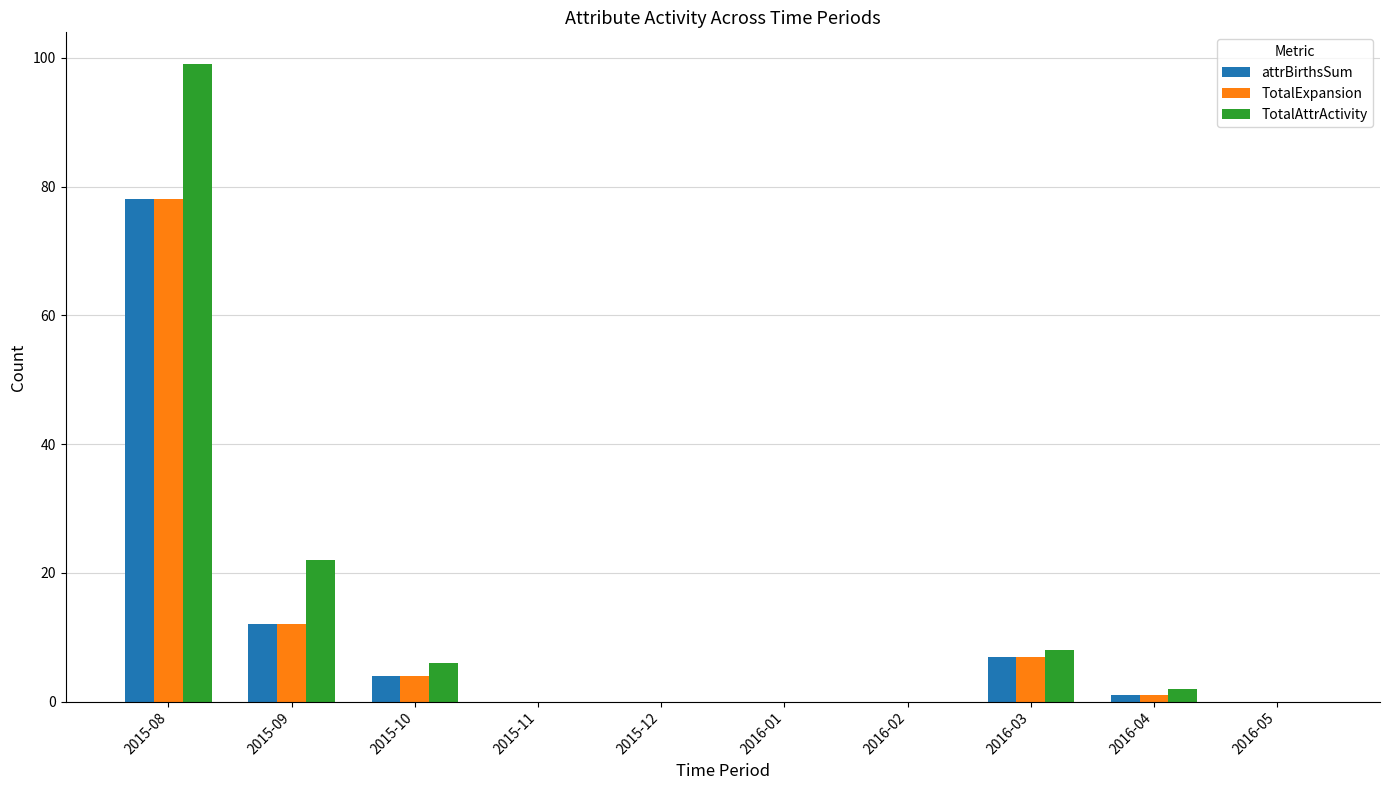

What are all the series names shown in the legend?

attrBirthsSum, TotalExpansion, TotalAttrActivity